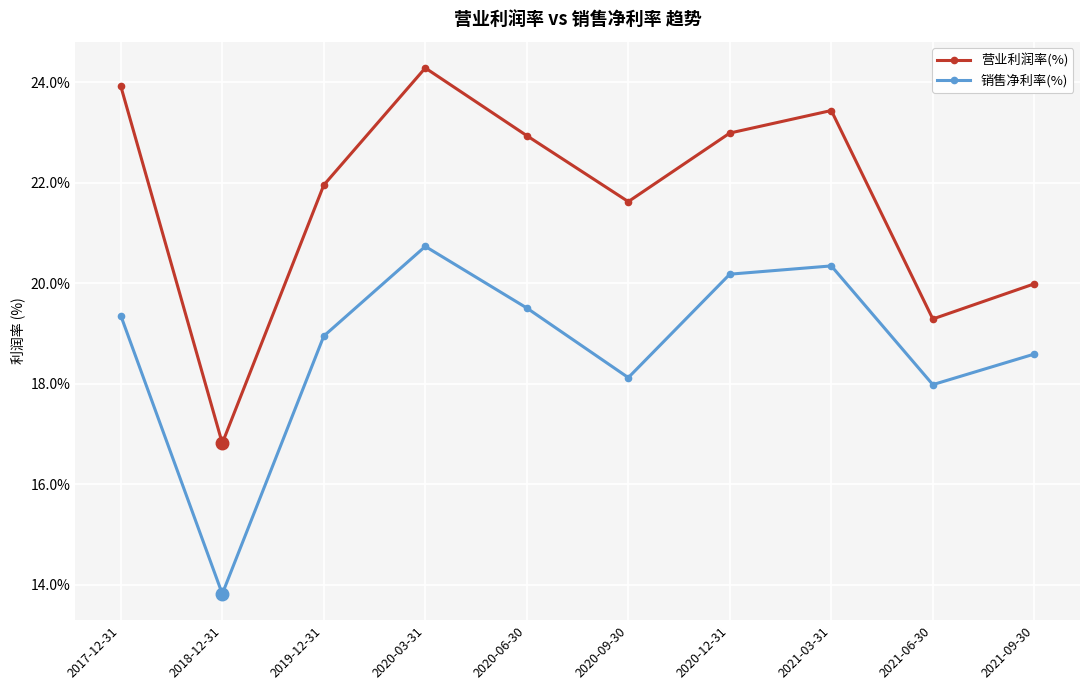

Which series has the largest total across all categories?

营业利润率(%)